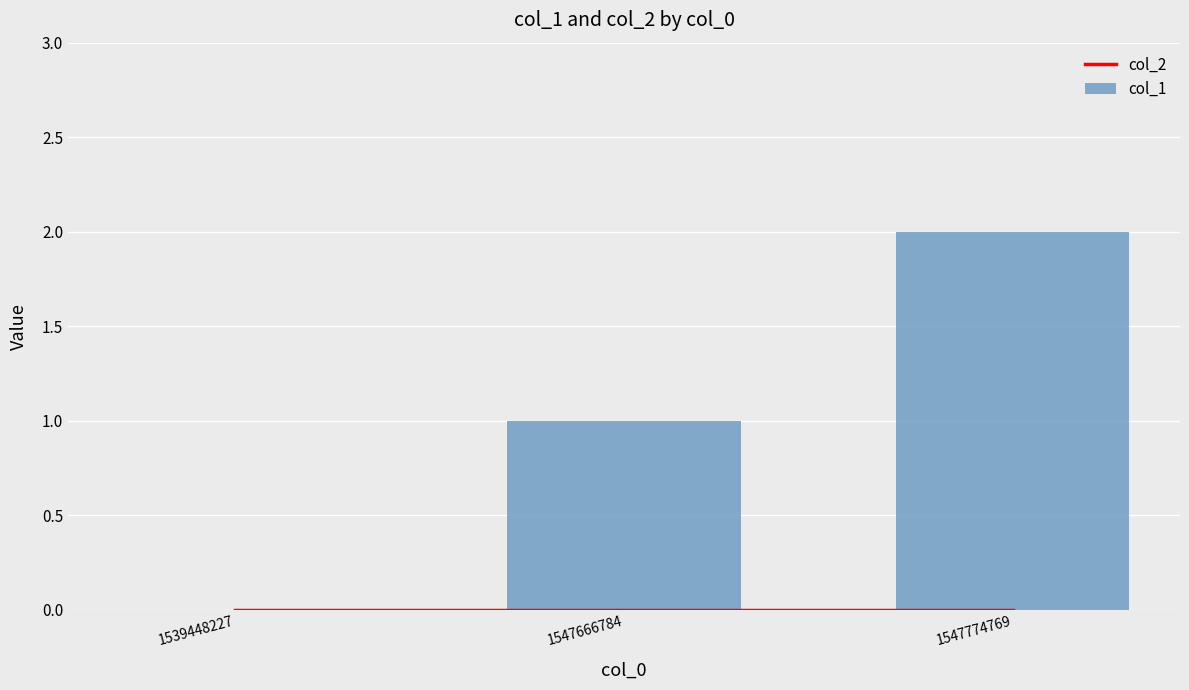

Which has a higher value, 1539448227 or 1547666784?

1539448227